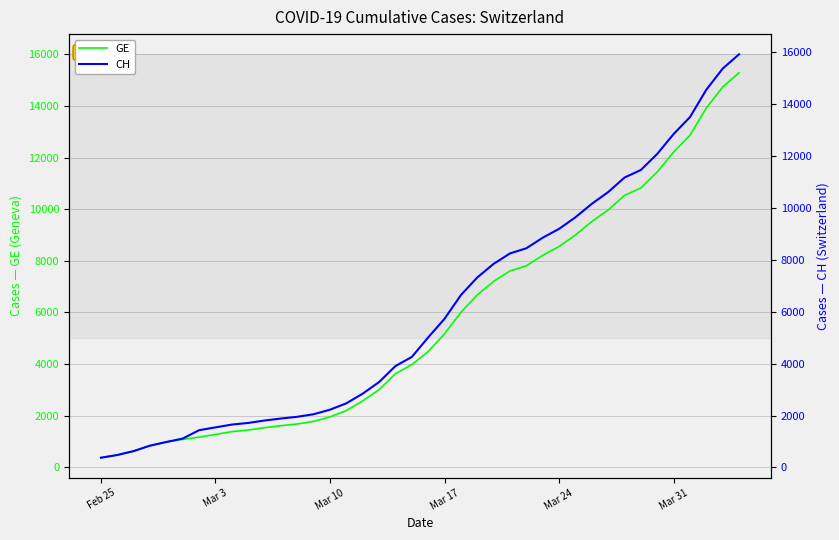

What is the maximum value for GE?

15284